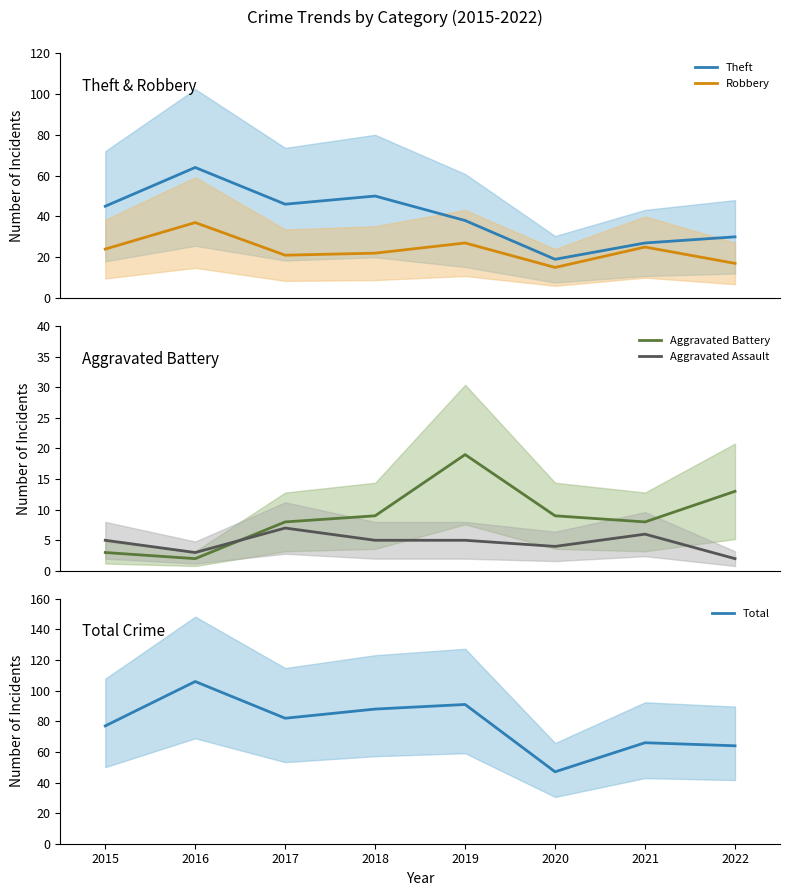

Is the value of Aggravated Assault at 2018 greater than the value of Aggravated Battery at 2017?

No